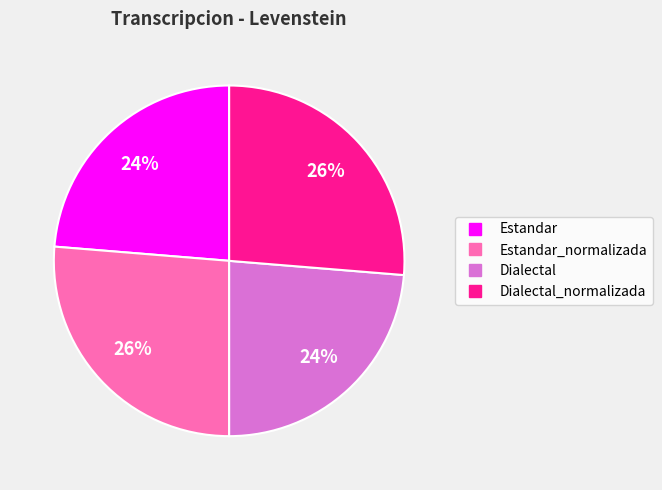

Is there a majority slice in this chart?

No